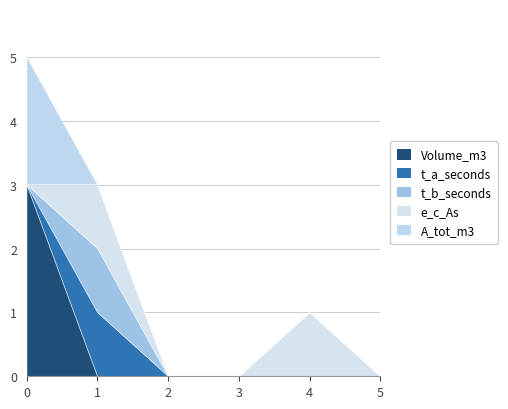

Is it true that Volume_m3 equals 0 at 5?

True